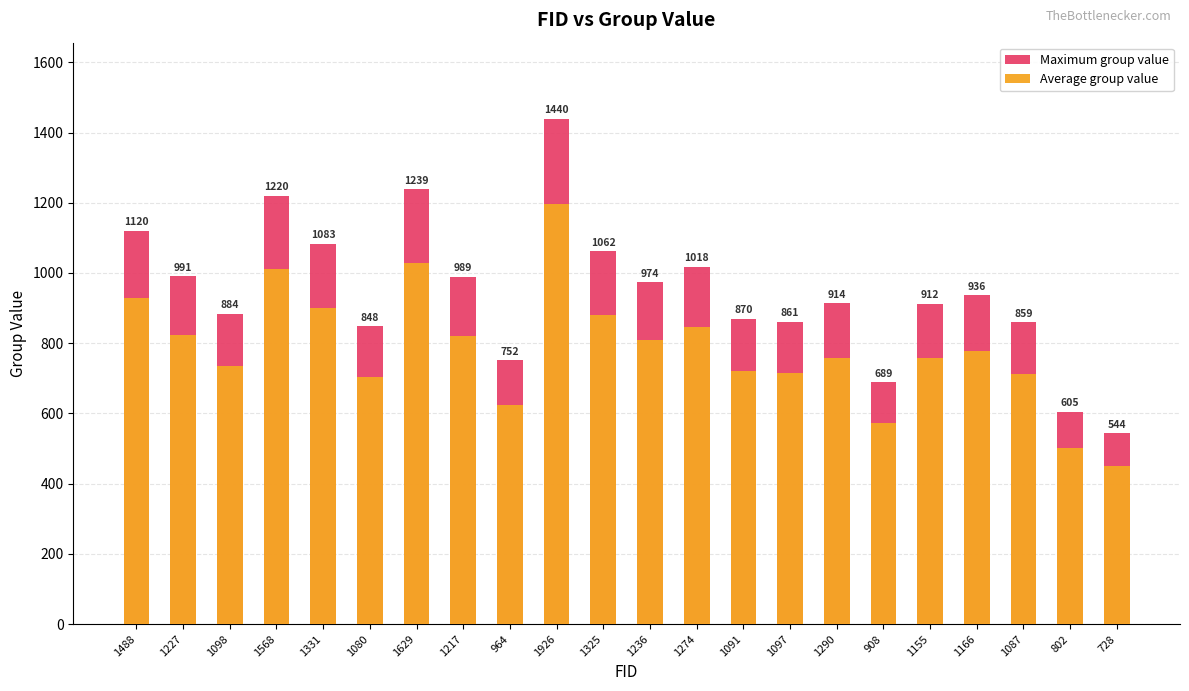

At which category is the sum across all series the highest?

1926